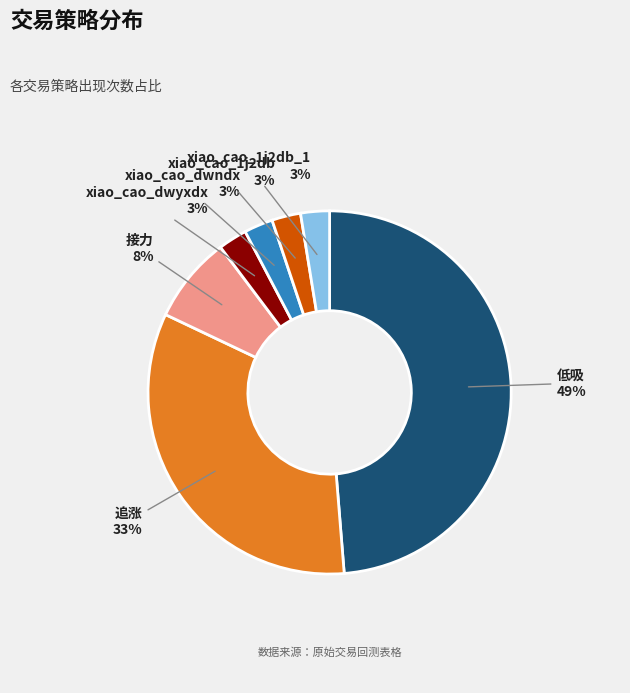

Does 追涨 account for over 50% of the chart?

No